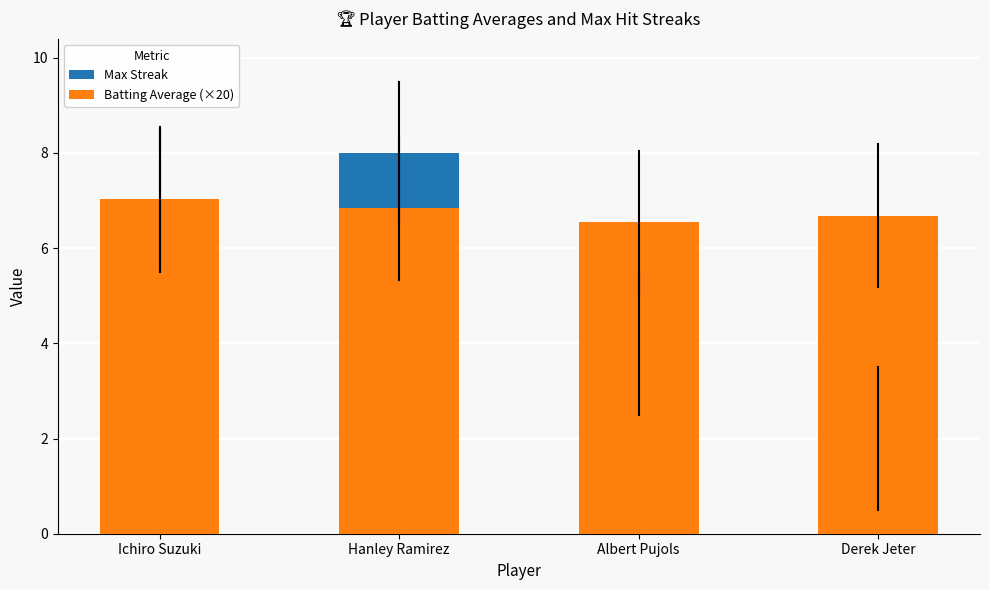

Which series changed the most between Ichiro Suzuki and Derek Jeter?

Max Streak